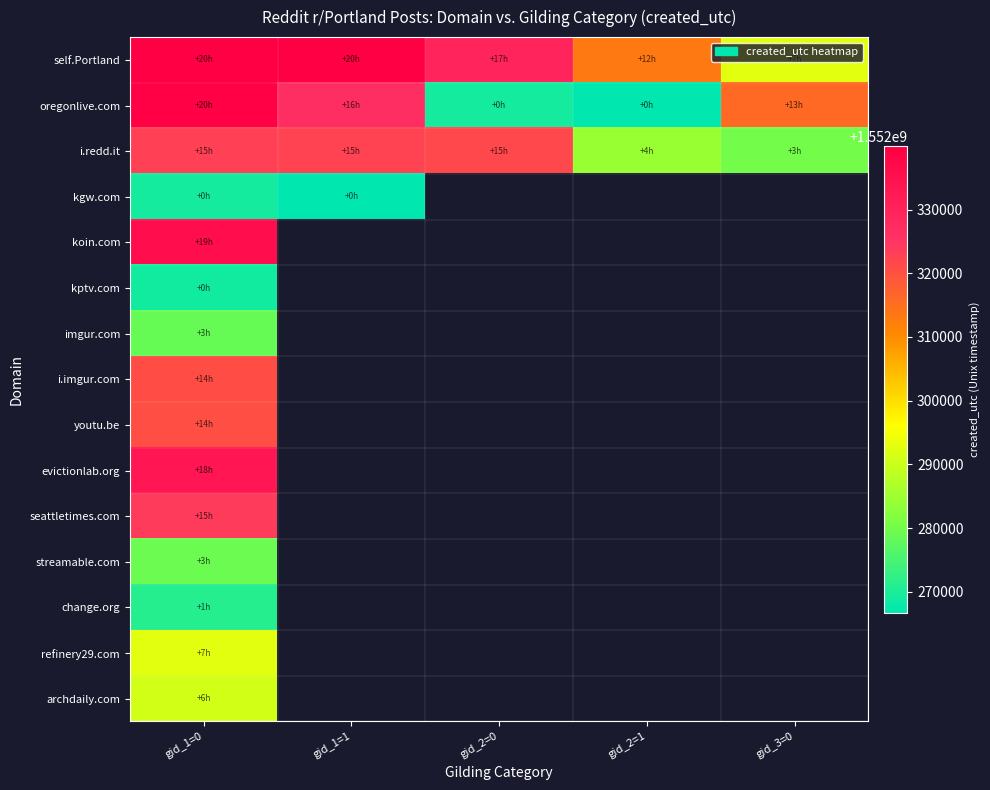

Is the value of imgur.com at gid_1=0 greater than the value of i.redd.it at gid_1=0?

No